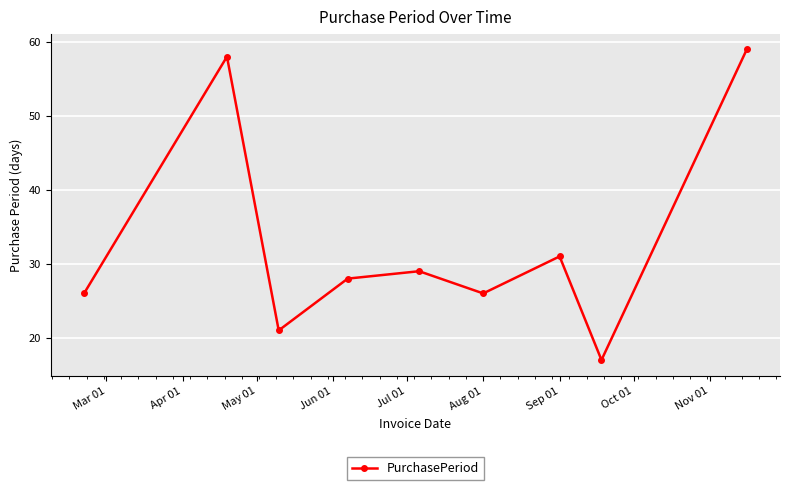

How many lines are shown in the chart?

1